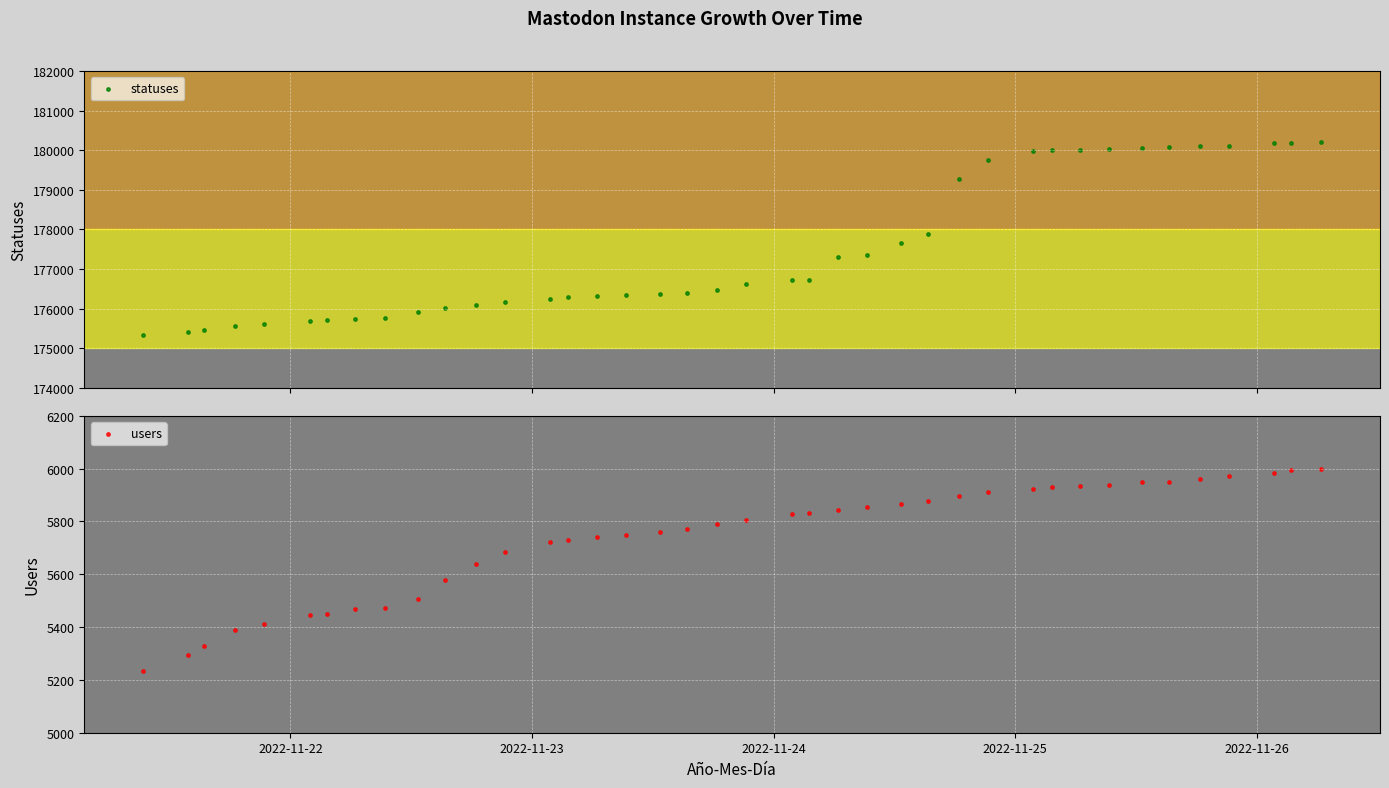

At how many categories does at least one series exceed 23057?

40